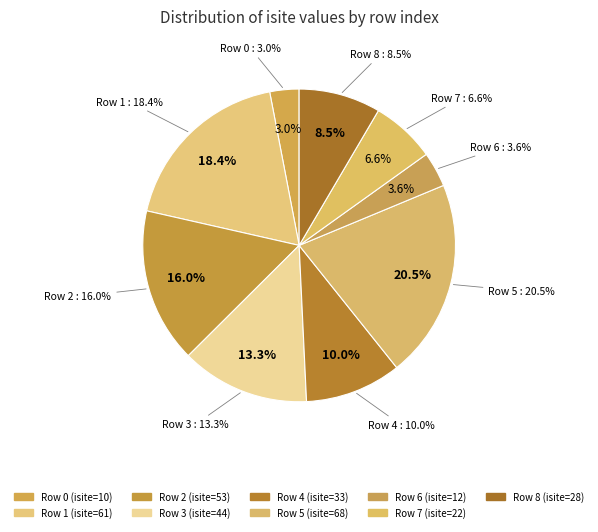

Count the number of slices in the pie.

9